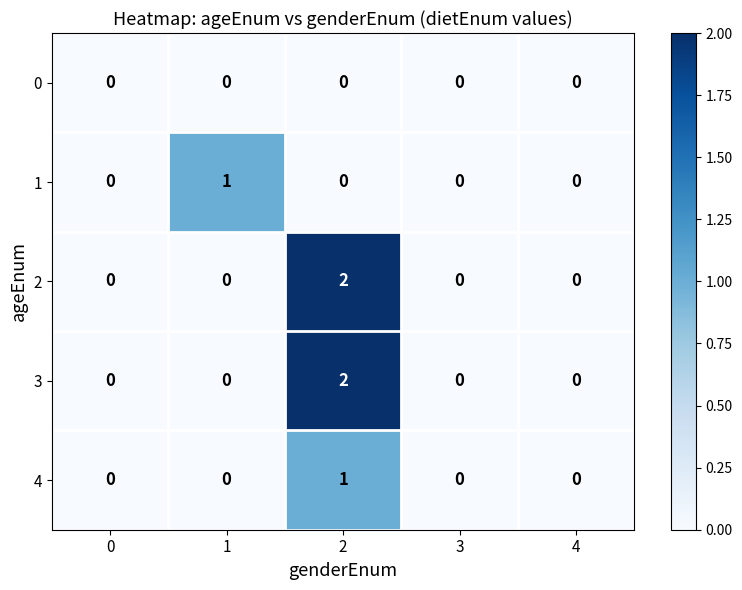

At which category is the sum across all series the highest?

2